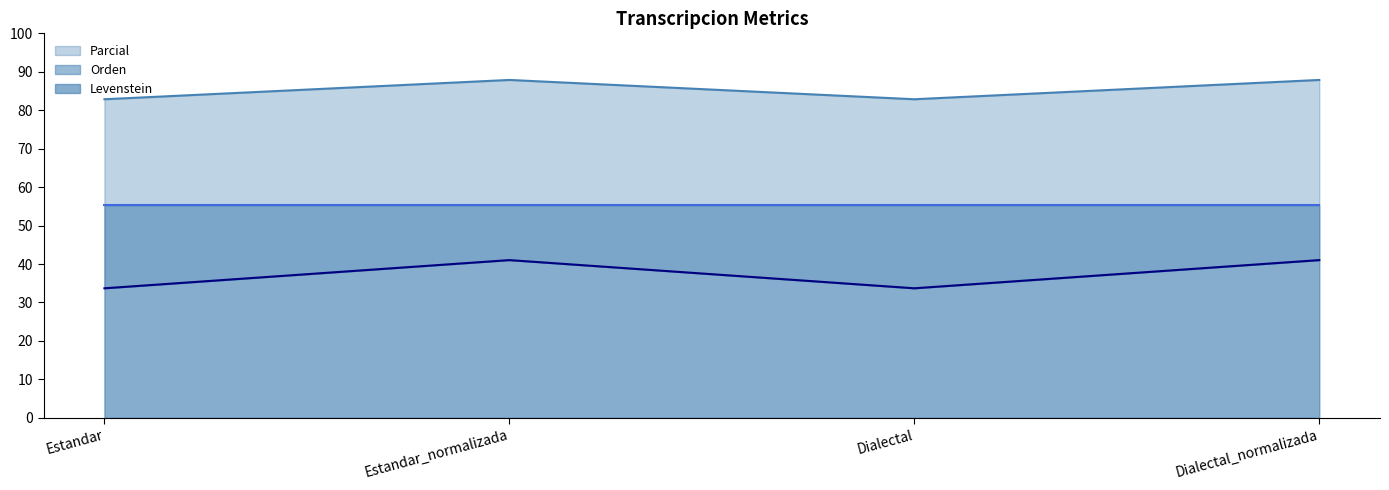

True or false: Levenstein and Parcial cross at least once.

False